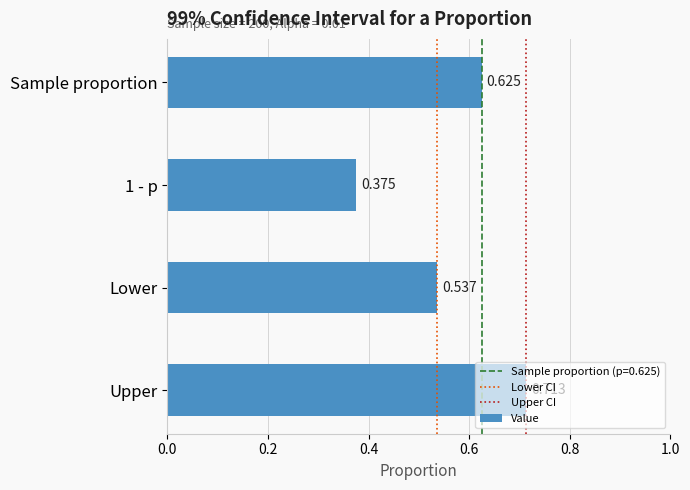

Which category has the highest value across all series?

Upper